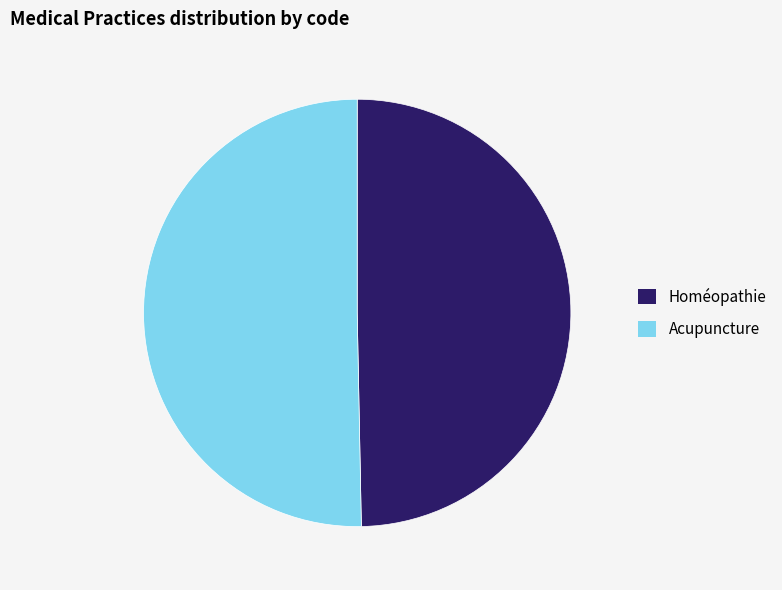

How many segments does this pie chart have?

2